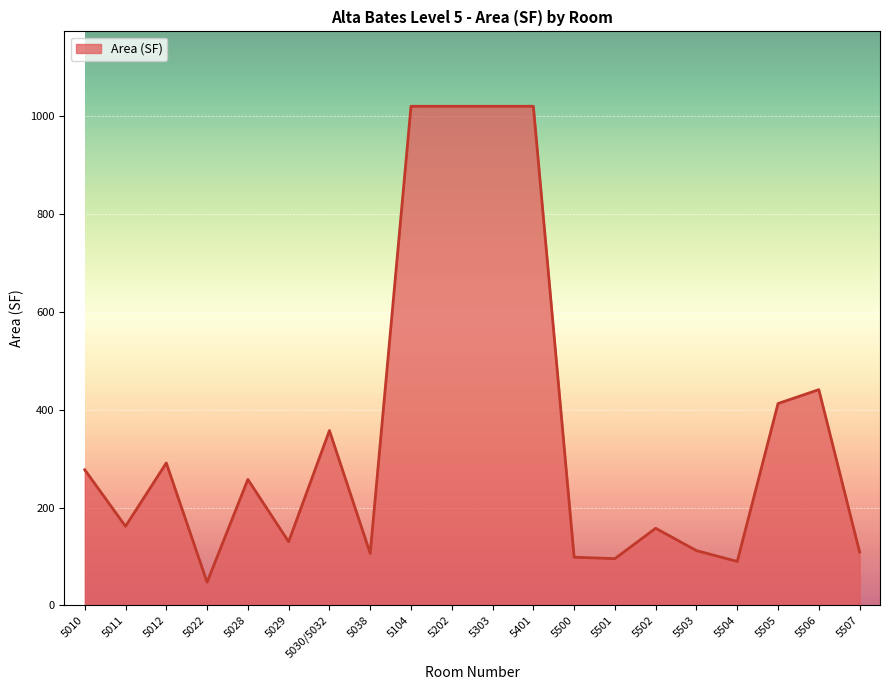

At which label is the value closest to 533?

5506